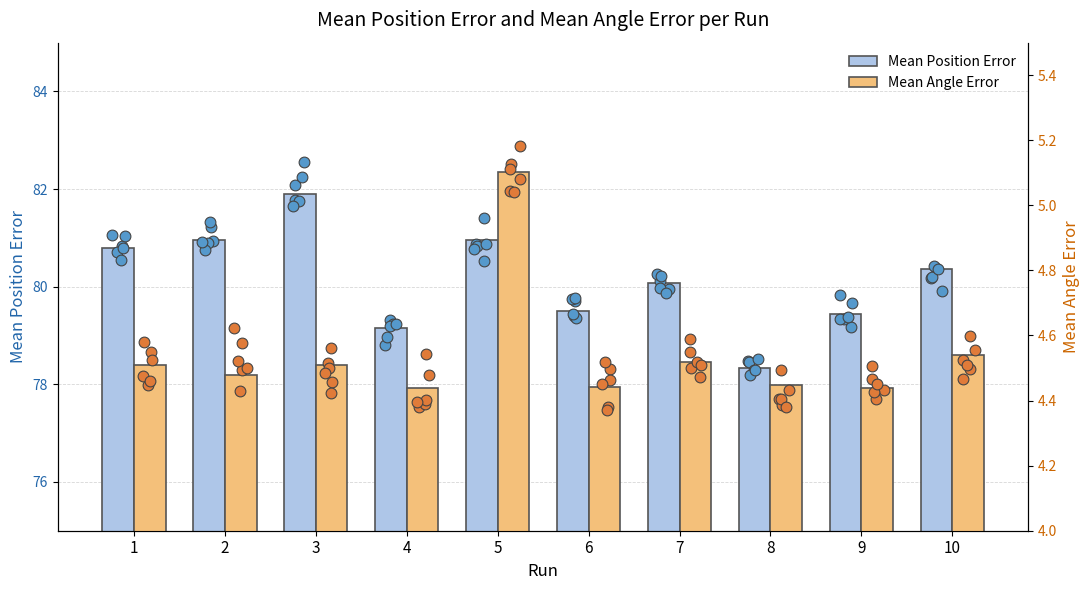

What are all the series names shown in the legend?

Mean Position Error, Mean Angle Error